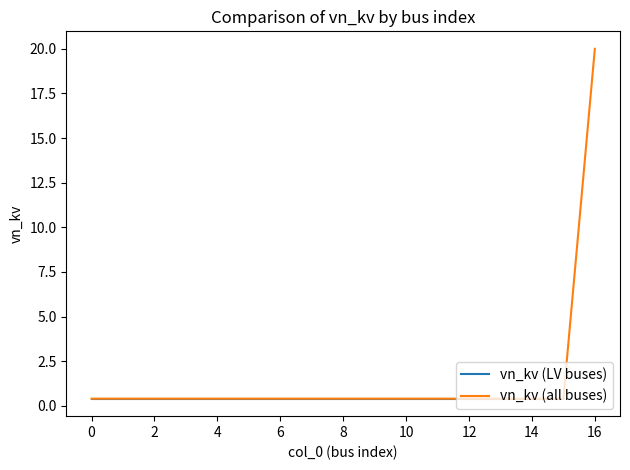

What is the approximate value at 14?

0.4